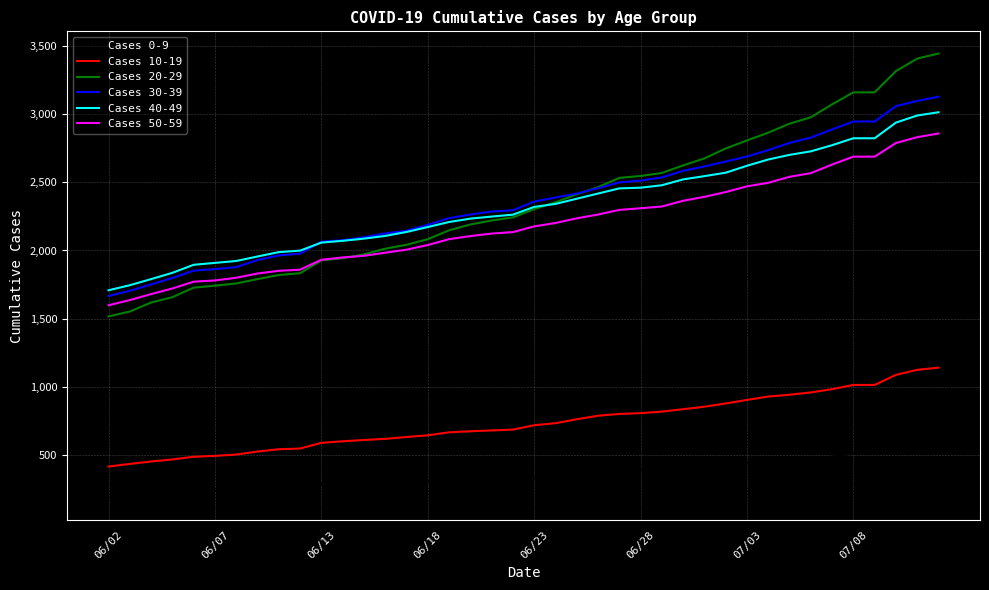

Does the chart display data point markers on the line(s)?

No